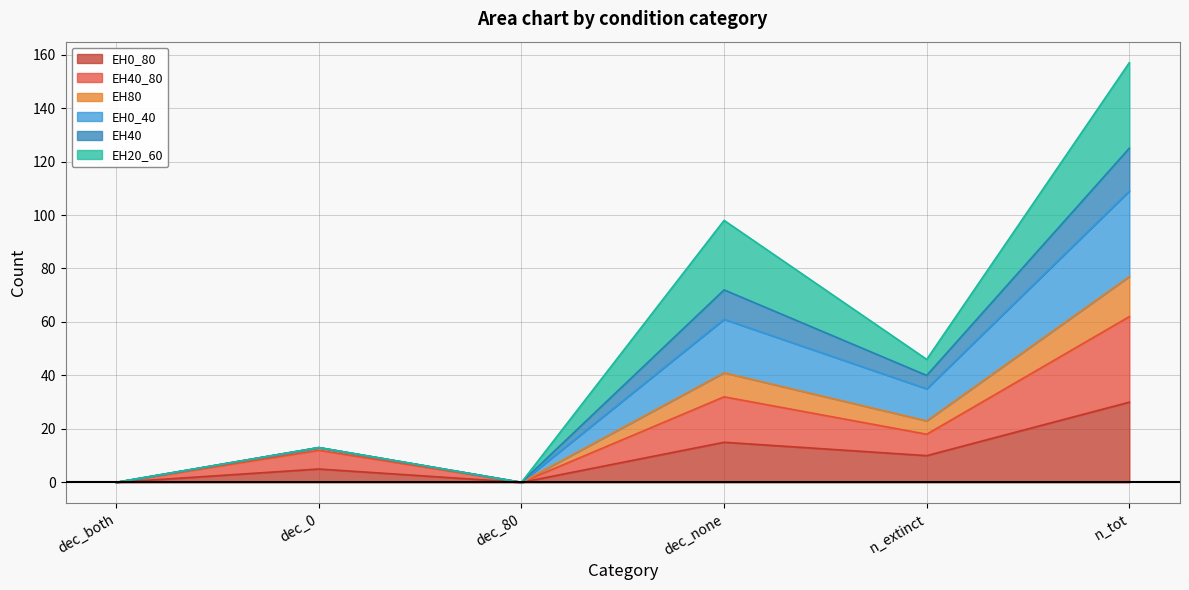

At which category is the sum across all series the highest?

n_tot